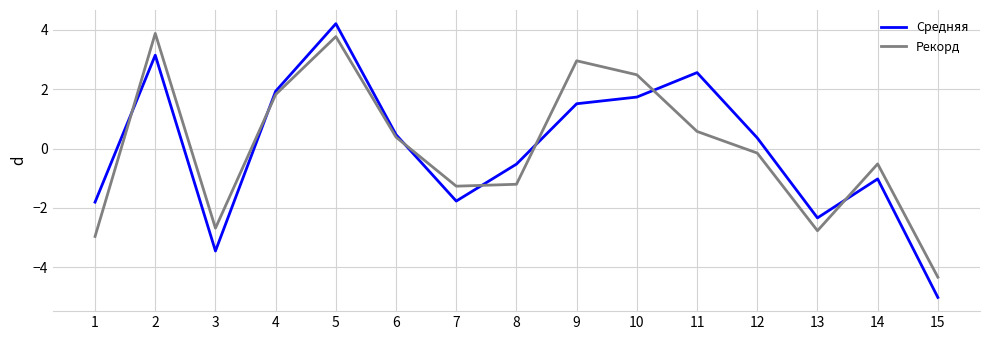

How many positive values does the Рекорд series have?

7